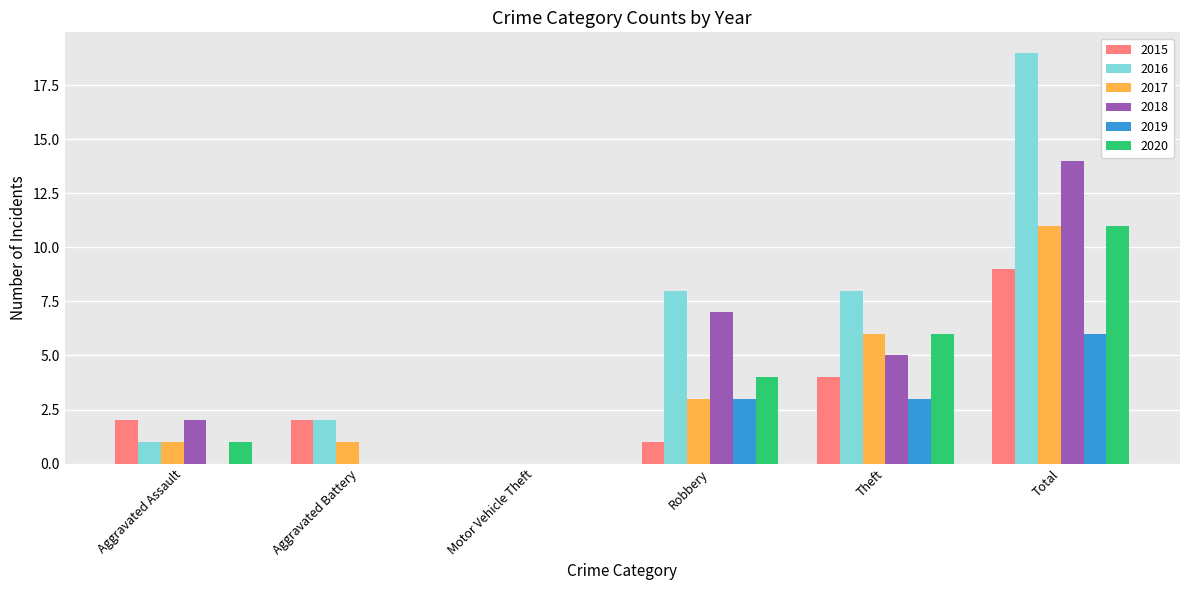

What is the average value of the 2017 series?

4